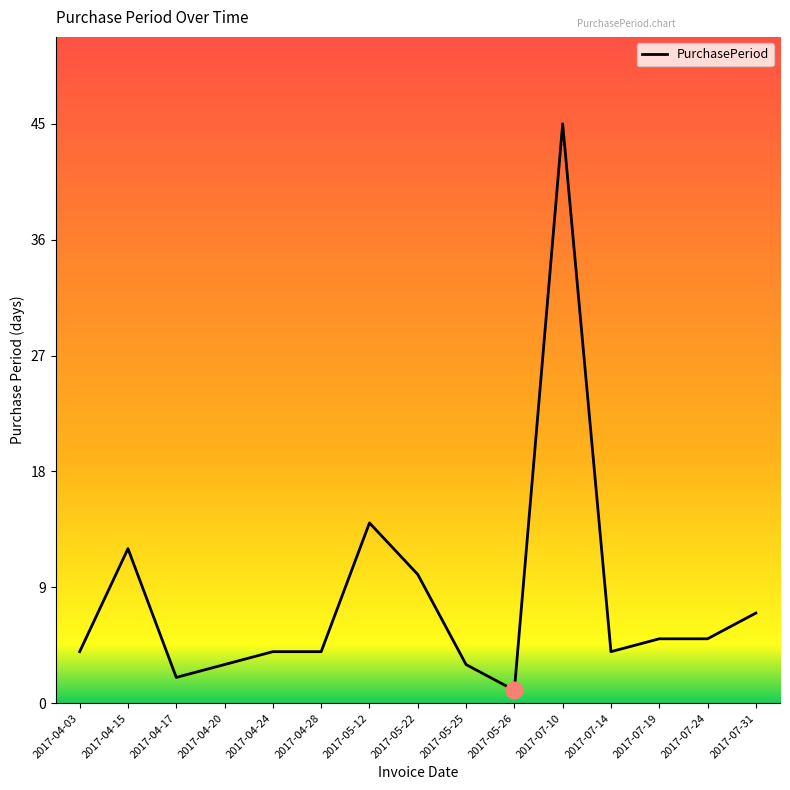

What position from the left is 2017-04-15?

2